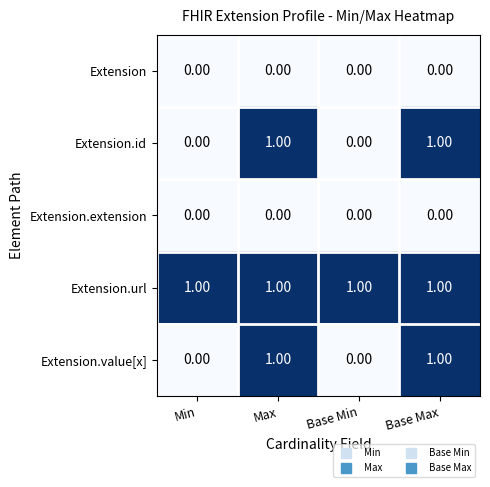

At how many categories does at least one series exceed 0?

4